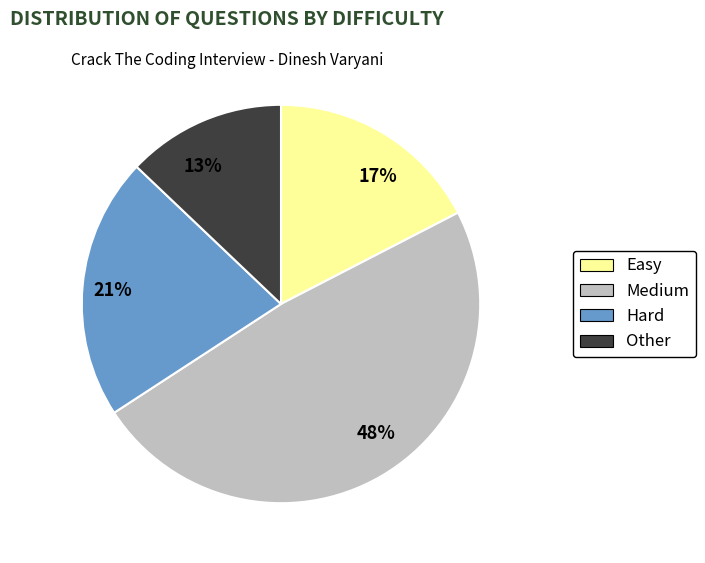

What is the smallest slice in the pie chart?

13%